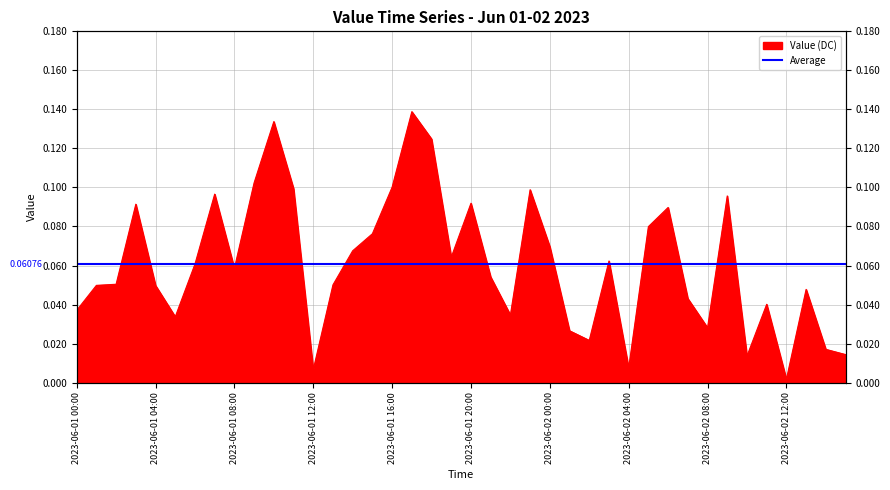

What is the average value?

0.1